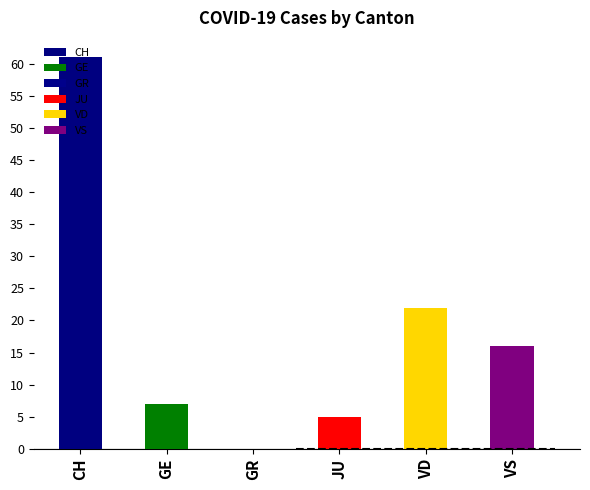

Is it true that GE equals 4 at 2020-02-25?

False